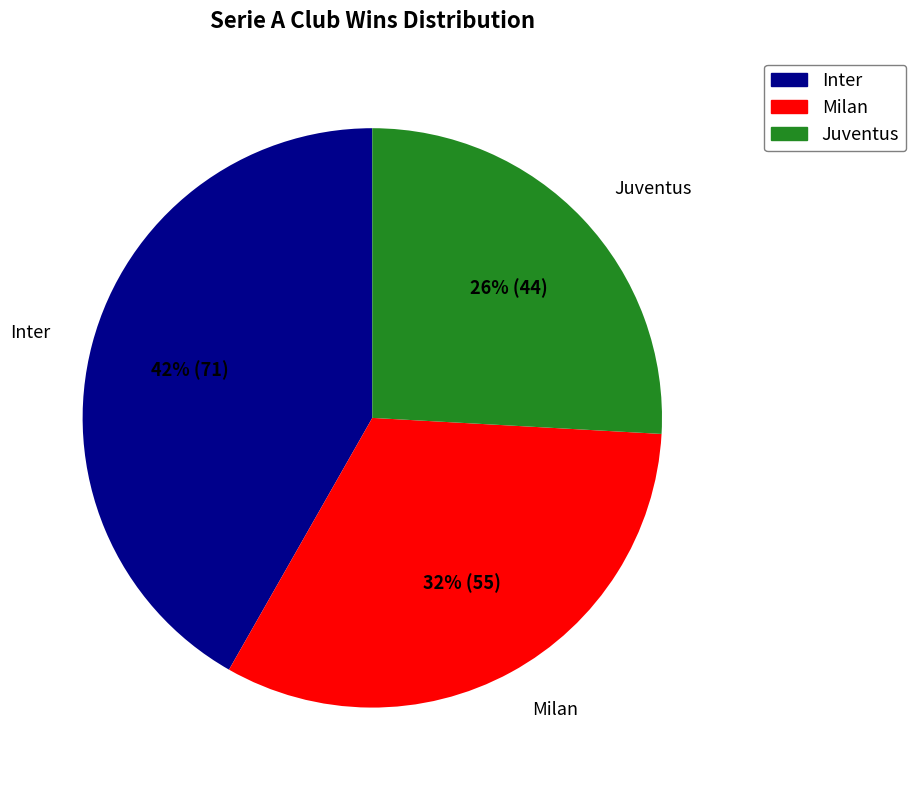

Do Juventus and Inter together represent more than half of the pie?

Yes